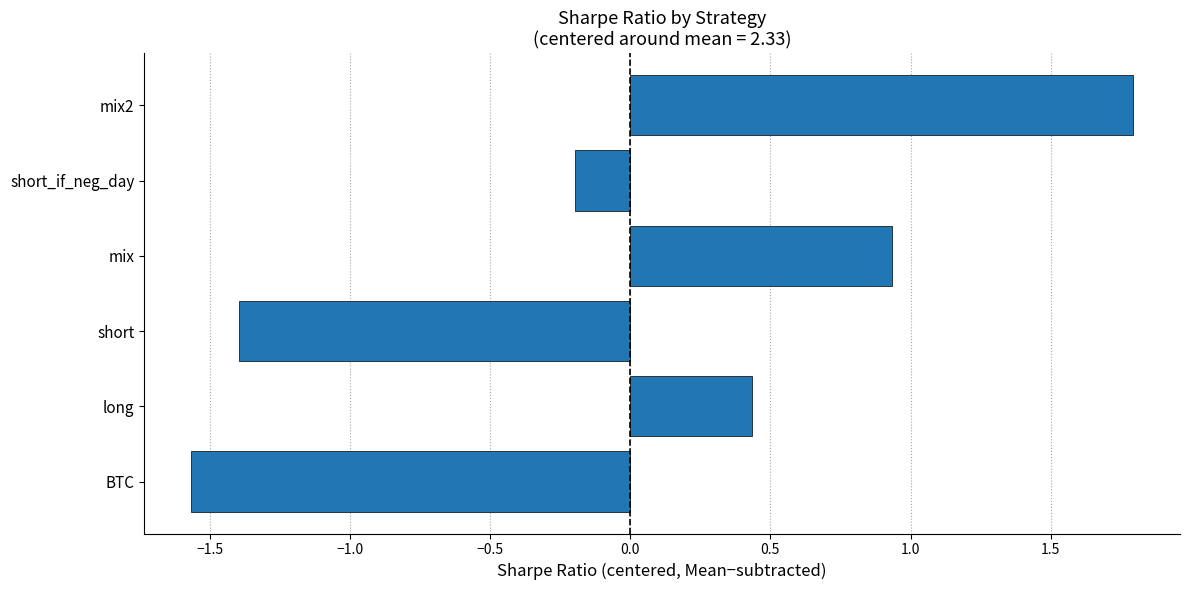

Rank the categories by value from lowest to highest.

BTC, short, short_if_neg_day, long, mix, mix2